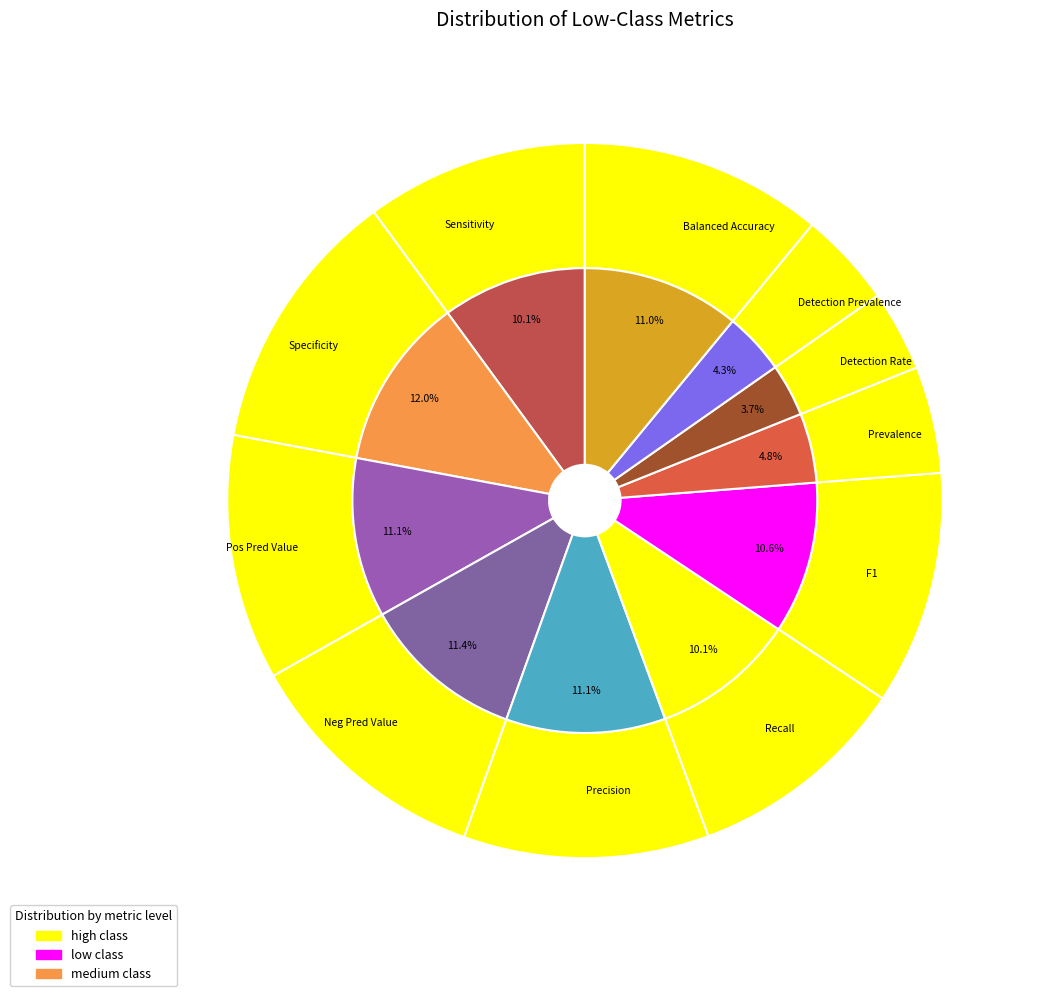

Rank the categories by value from highest to lowest.

Specificity, Neg Pred Value, Pos Pred Value, Precision, Balanced Accuracy, F1, Sensitivity, Recall, Prevalence, Detection Prevalence, Detection Rate